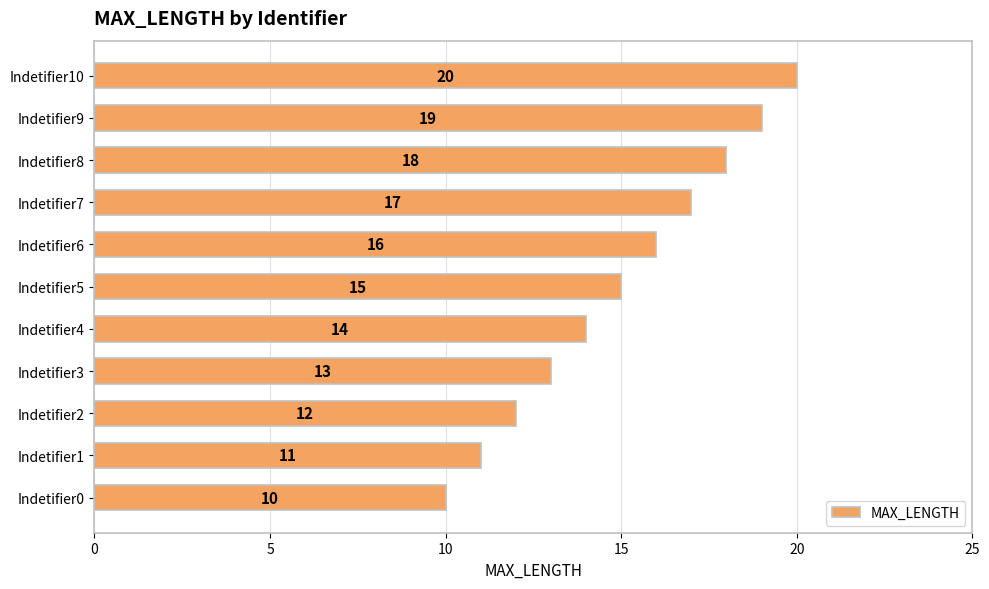

List the labels in order of value, smallest first.

Indetifier0, Indetifier1, Indetifier2, Indetifier3, Indetifier4, Indetifier5, Indetifier6, Indetifier7, Indetifier8, Indetifier9, Indetifier10